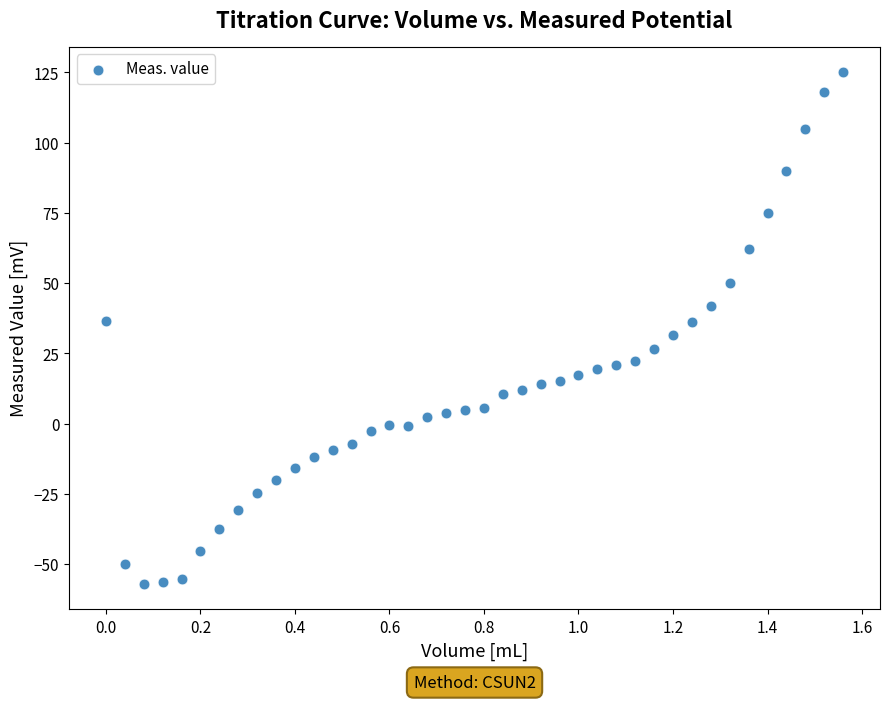

What is the range of X values (max minus min)?

1.6